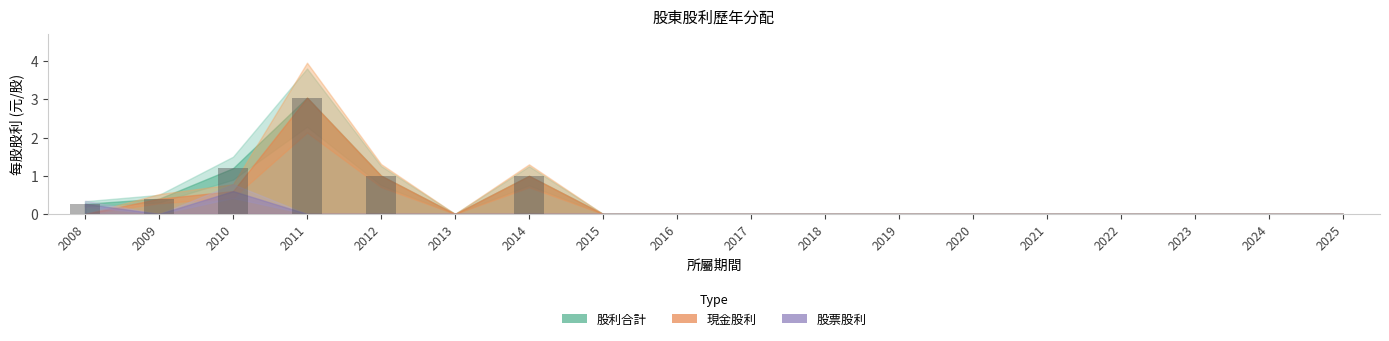

Which category has the highest value across all series?

2011